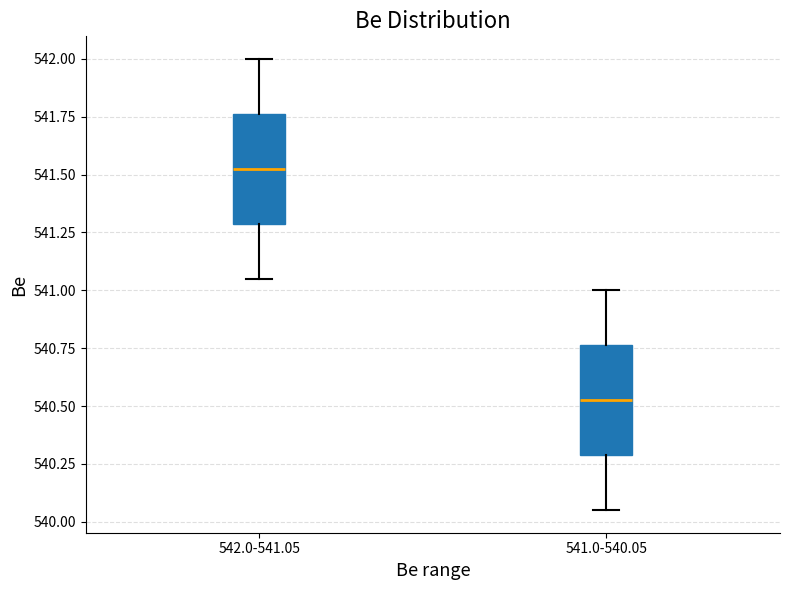

Reading left to right, read every box against the y-axis: the position of its median line, the range the box covers, and the ends of its whiskers. The values are not printed on the chart, so give them approximately, as read against the axis.

542.0-541.05: median 541.55, box 541.30 to 541.75, whiskers 541.05 to 542.00
541.0-540.05: median 540.55, box 540.30 to 540.75, whiskers 540.05 to 541.00